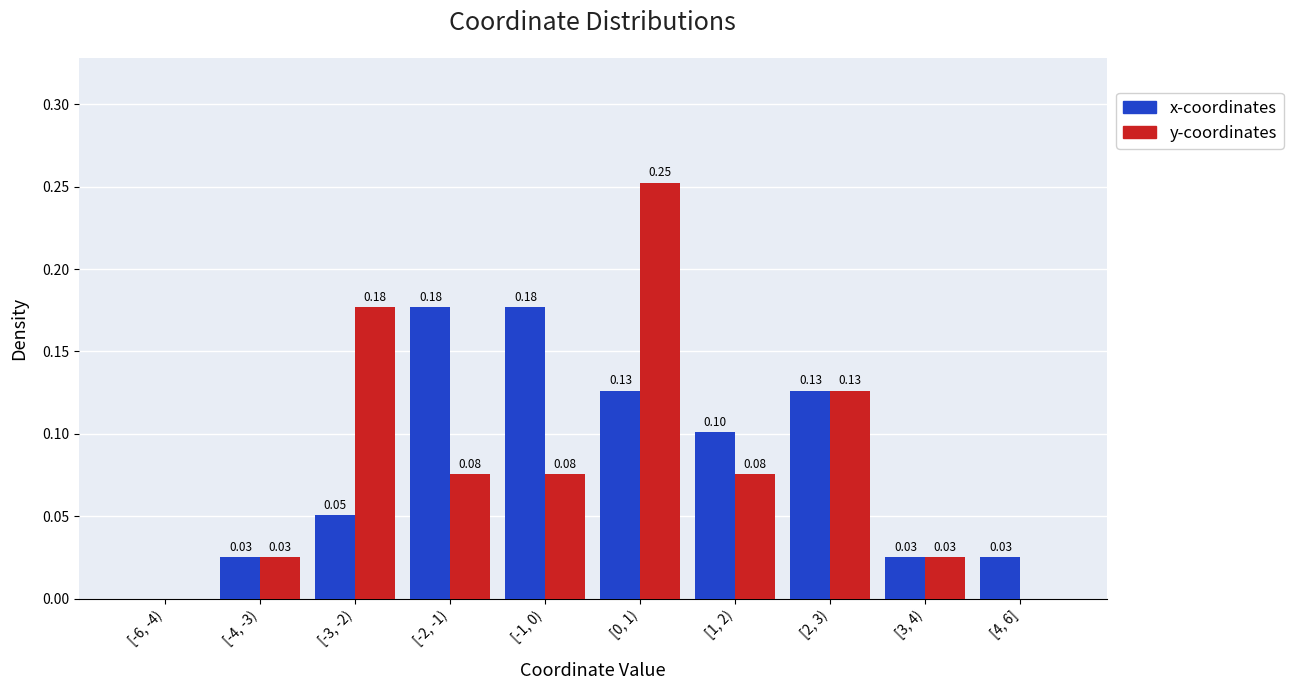

Is the value of y-coordinates at [-6, -4) greater than the value of x-coordinates at [-1, 0)?

No